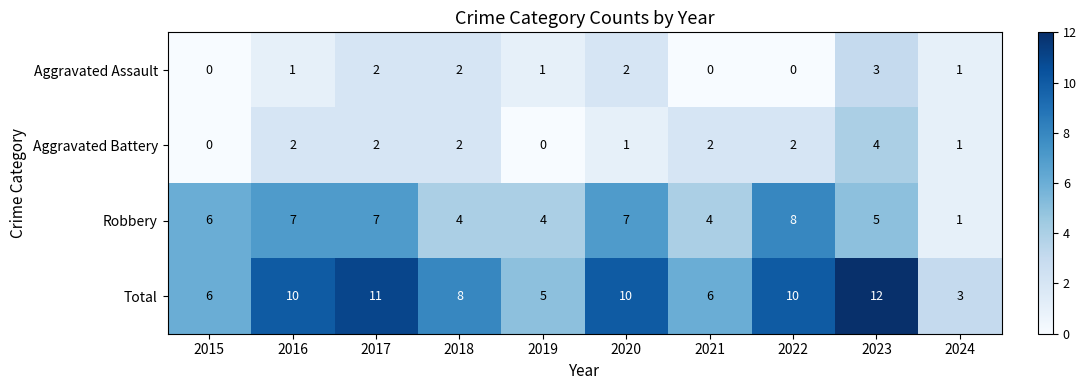

What is the total value across all series at 2019?

10